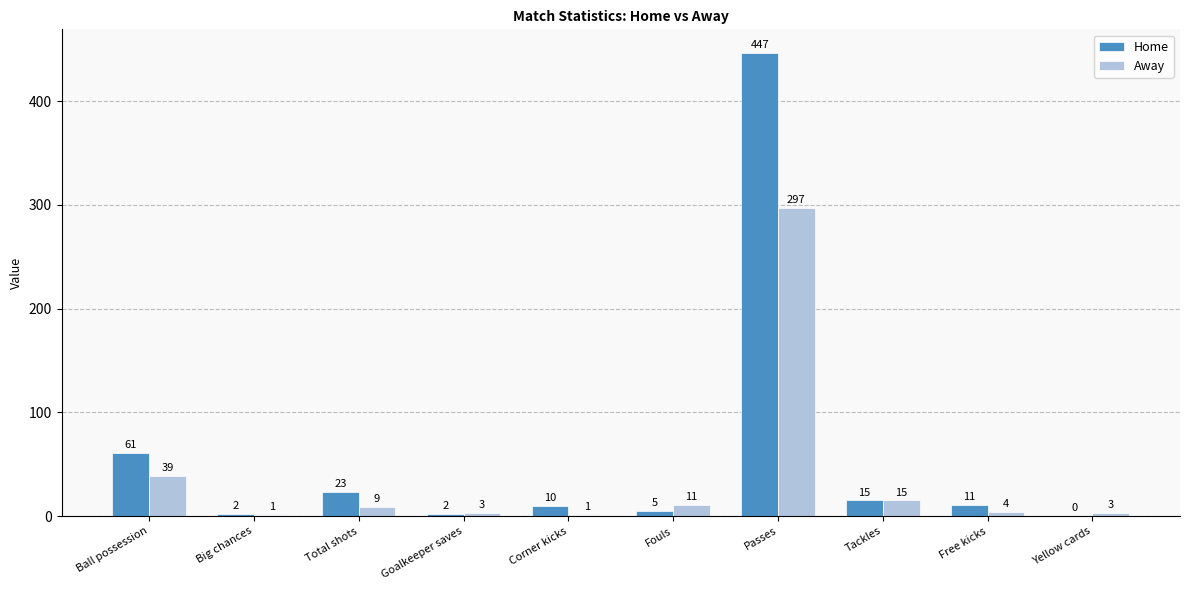

Which series has the largest total across all categories?

Home